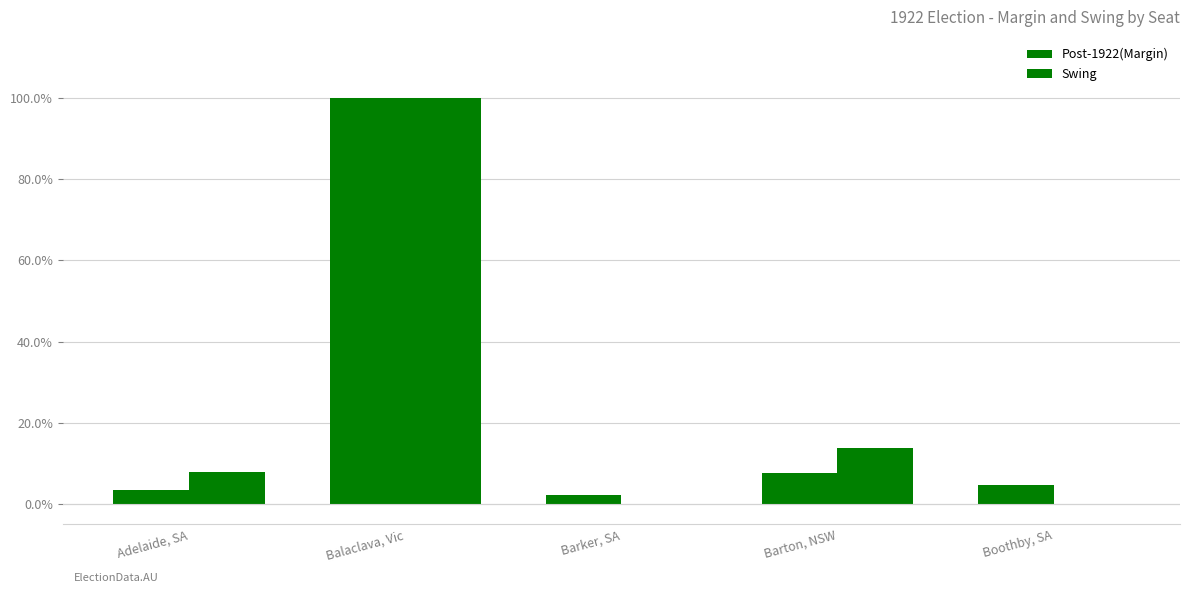

Are the bars horizontal?

No